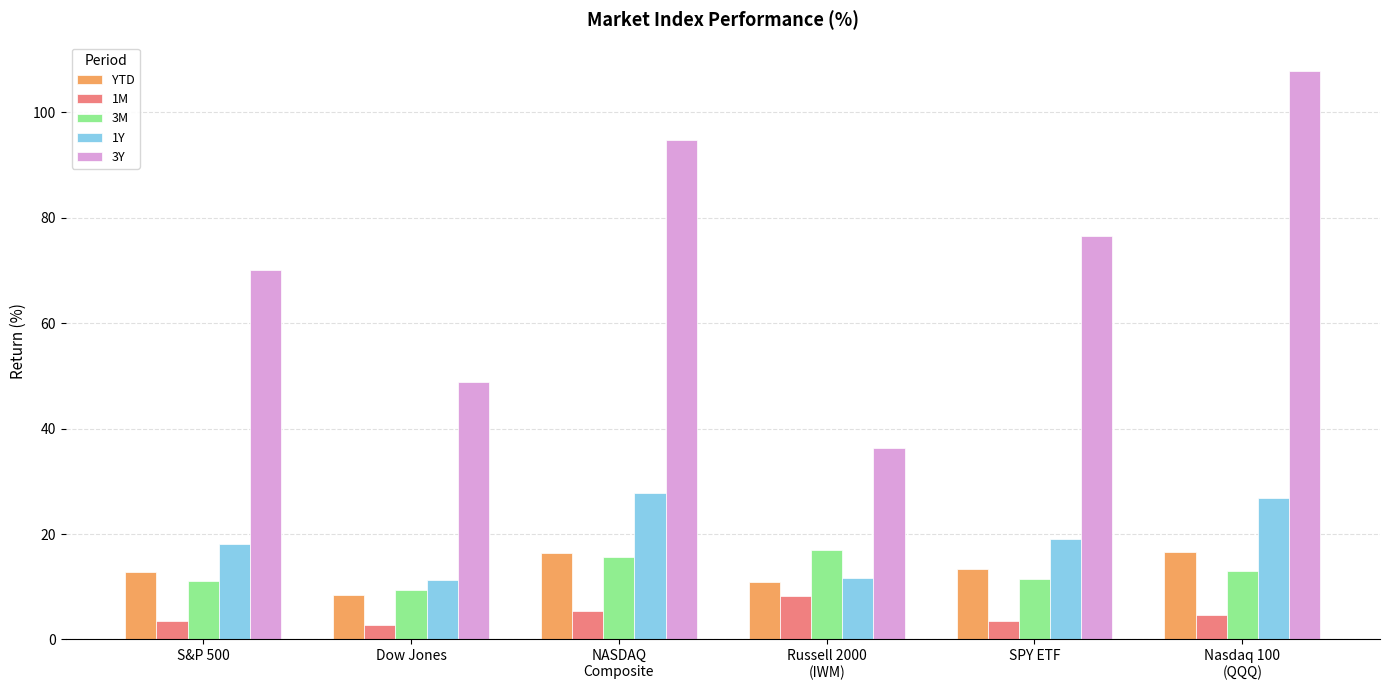

What is the average value of the 3Y series?

72.4